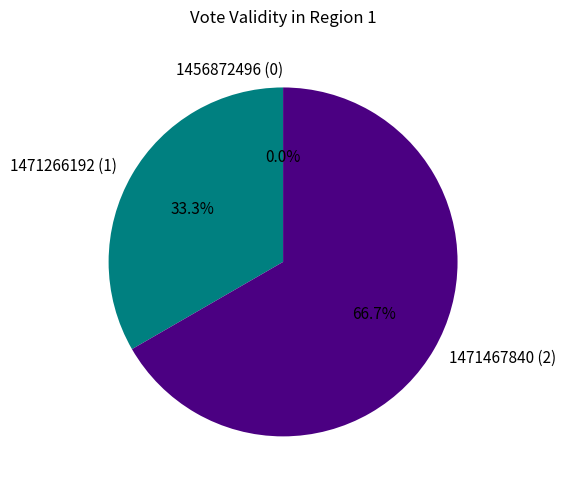

What is the largest slice in the pie chart?

1471467840